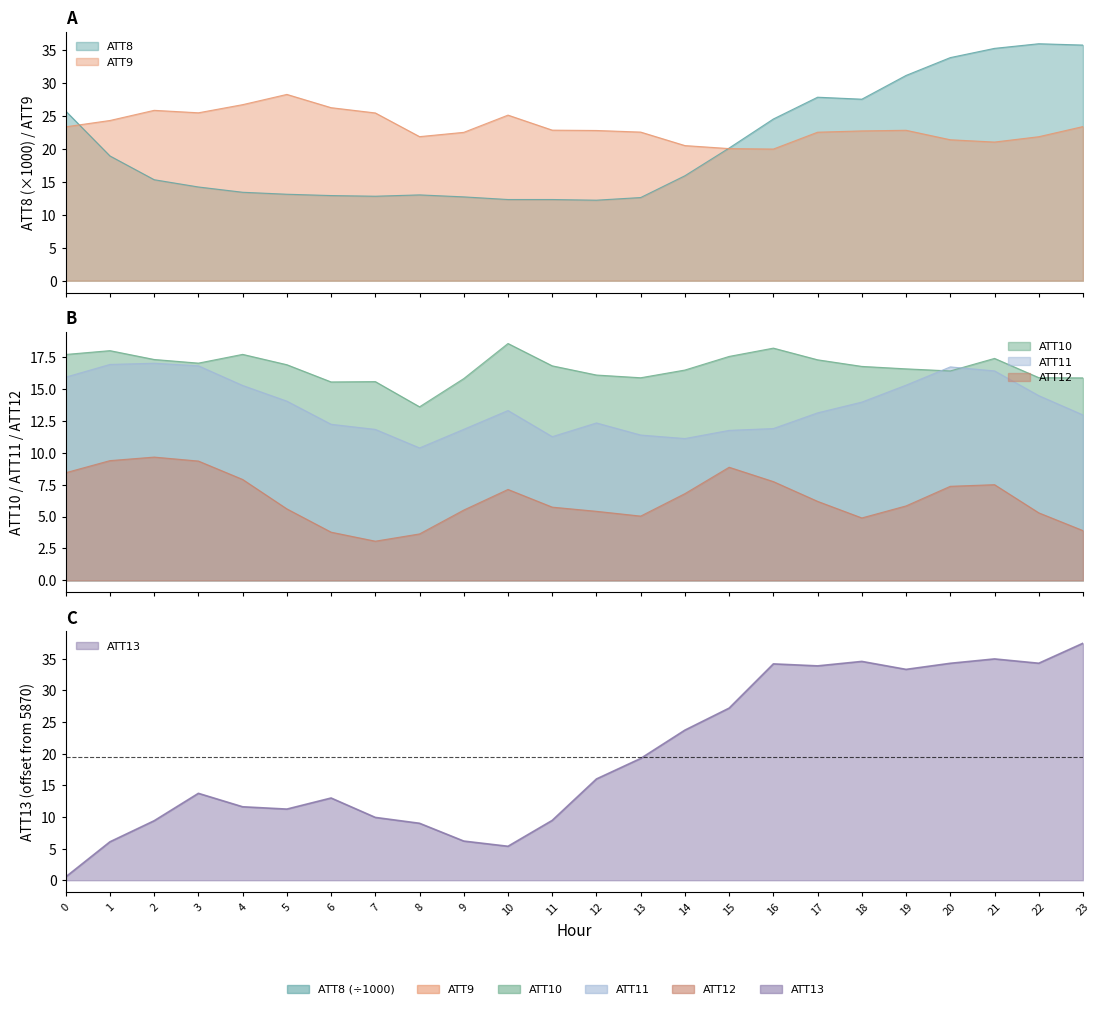

What is the average value of the ATT13 series?

19.5